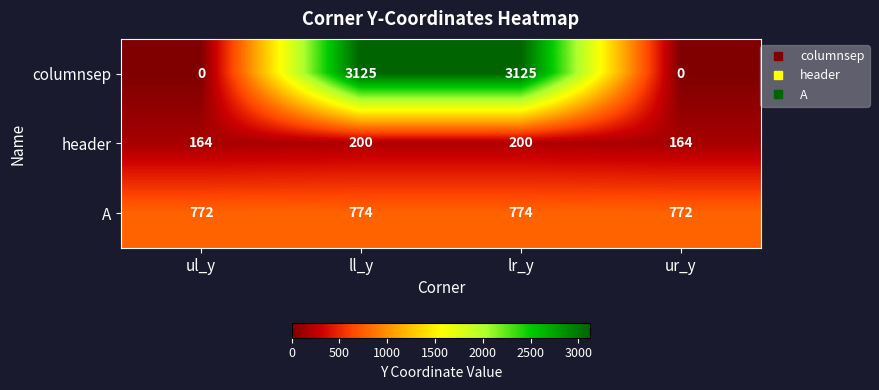

Is the value of columnsep at ll_y greater than the value of header at ll_y?

Yes